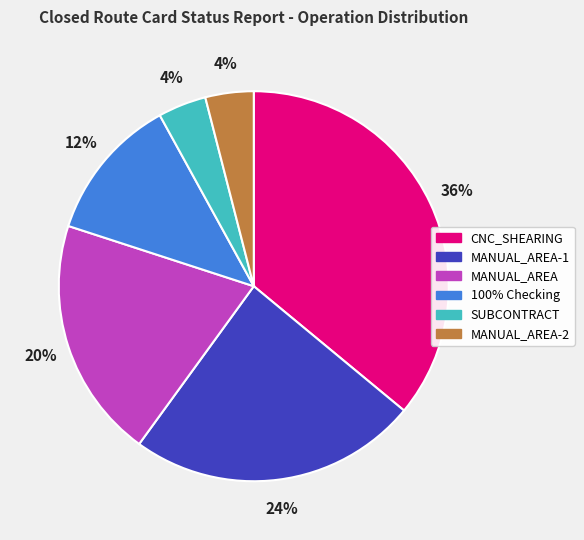

What is the largest slice in the pie chart?

CNC_SHEARING